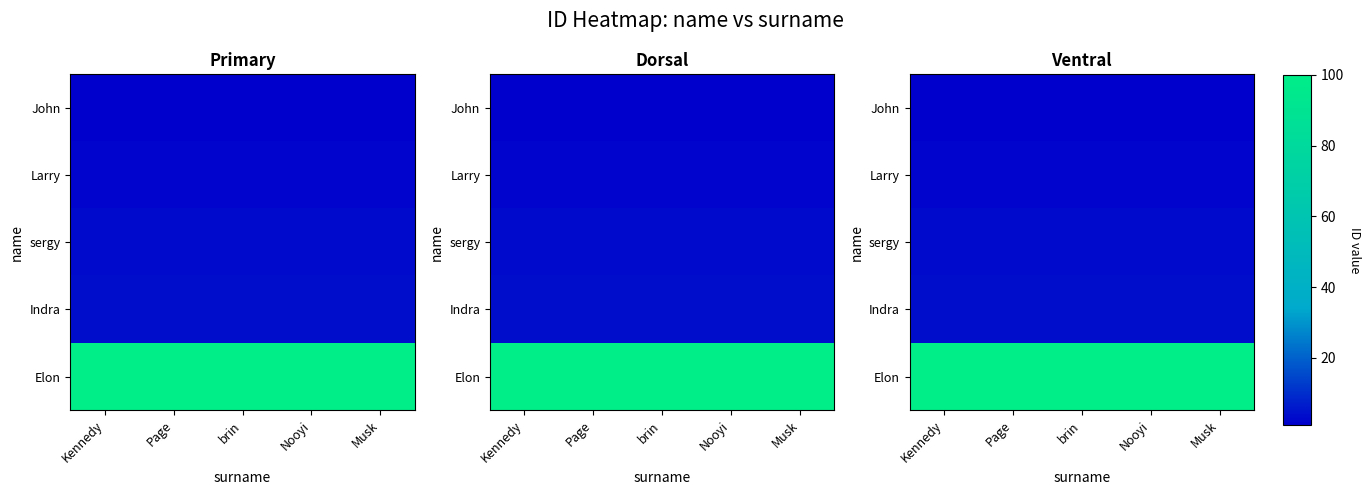

Which series has the largest total across all categories?

Elon